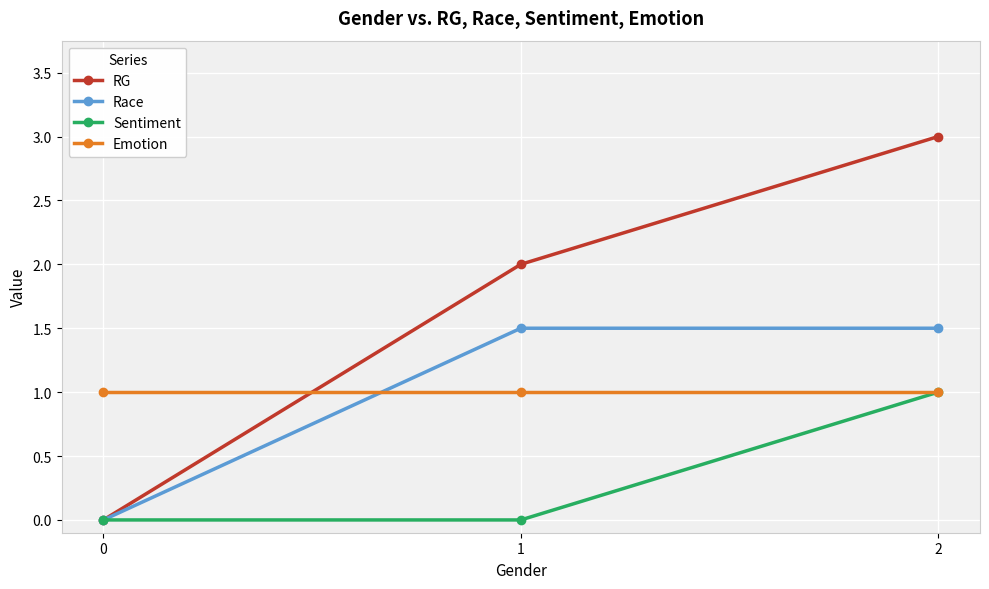

Between 0 and 1, which series saw the biggest shift?

RG